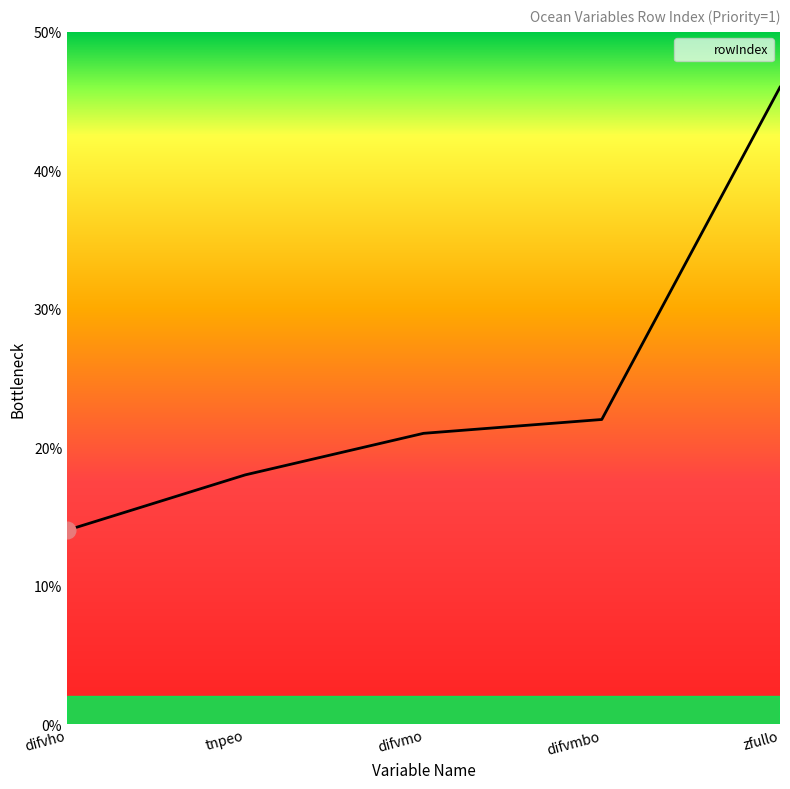

What is the change in value from difvmbo to zfullo?

+24